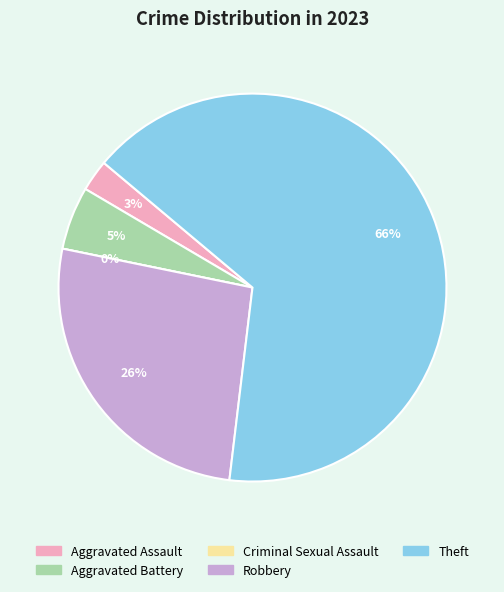

Is there any slice that represents more than half of the pie?

Yes